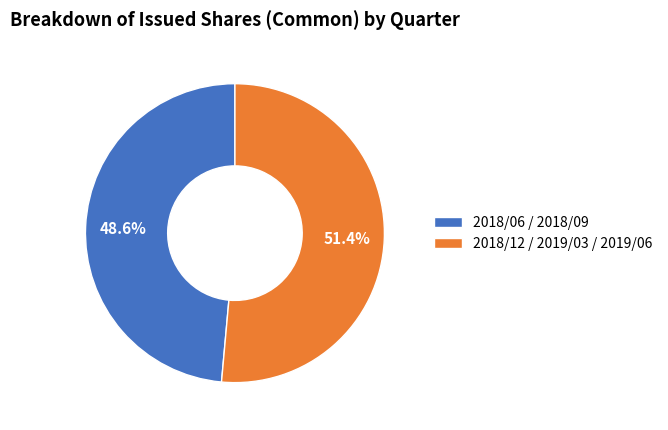

What is the smallest slice in the pie chart?

2018/06 / 2018/09